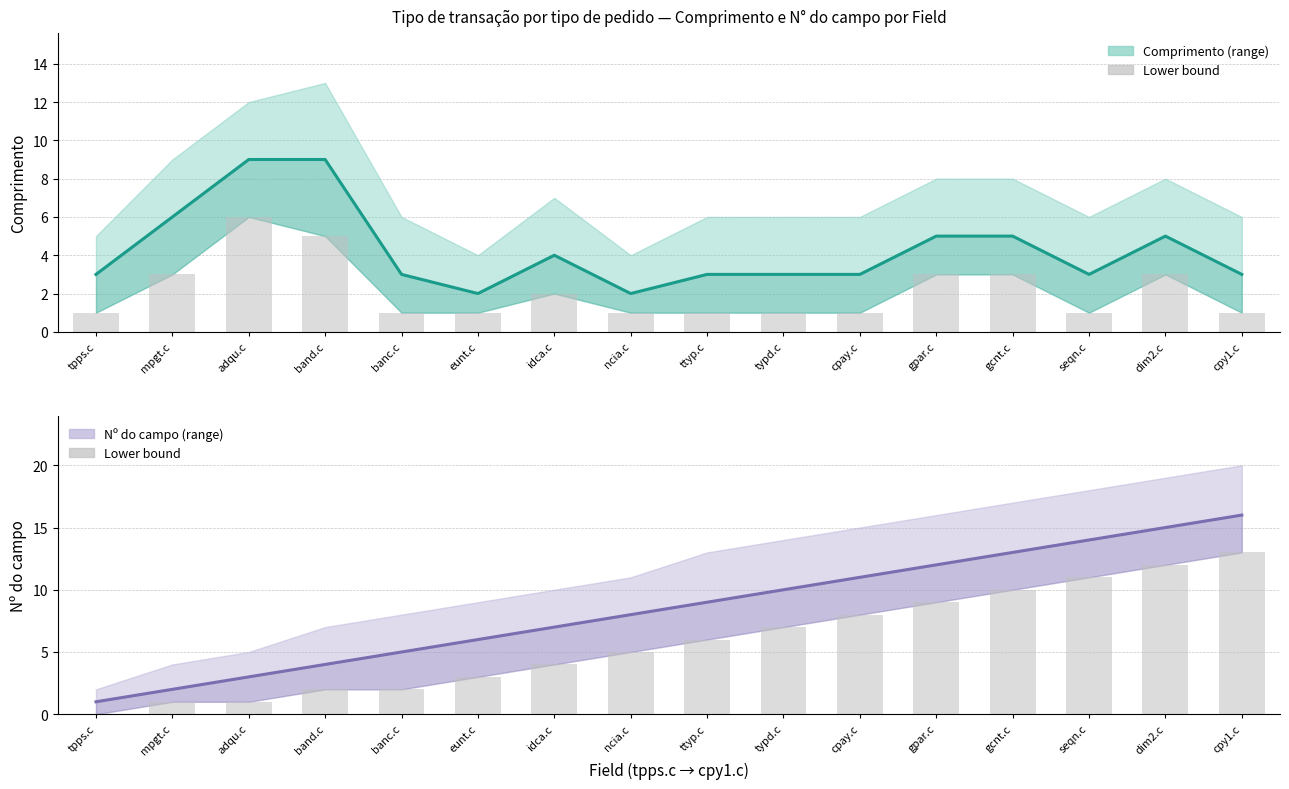

Reading left to right, transcribe all the data shown in this chart.

Comprimento: 3	6	9	9	3	2	4	2	3	3	3	5	5	3	5	3
Lower bound: 0	1	1	2	2	3	4	5	6	7	8	9	10	11	12	13
Nº do campo: 1	2	3	4	5	6	7	8	9	10	11	12	13	14	15	16